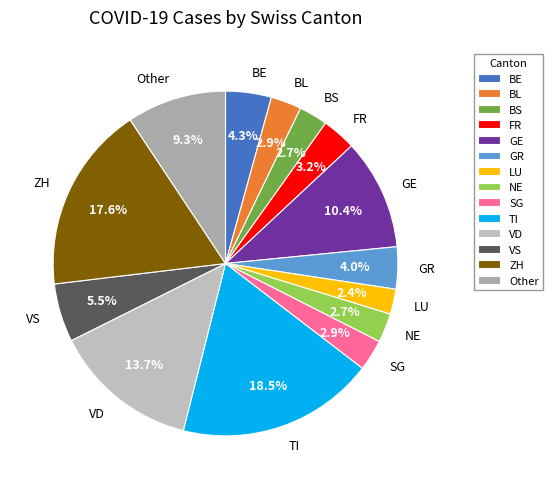

Does VS represent more than half of the total?

No